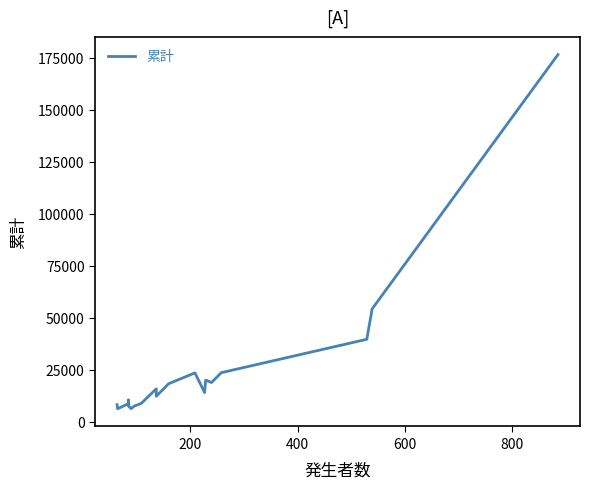

How many points are lower than both their immediate neighbors (excluding endpoints)?

5